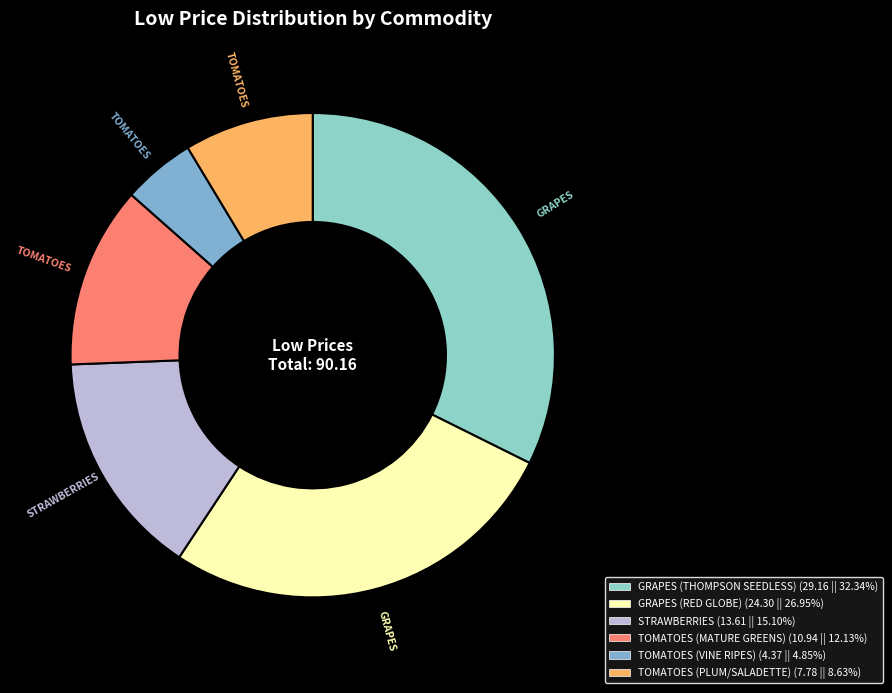

Is it true that TOMATOES (PLUM/SALADETTE) is 1% of the pie?

False